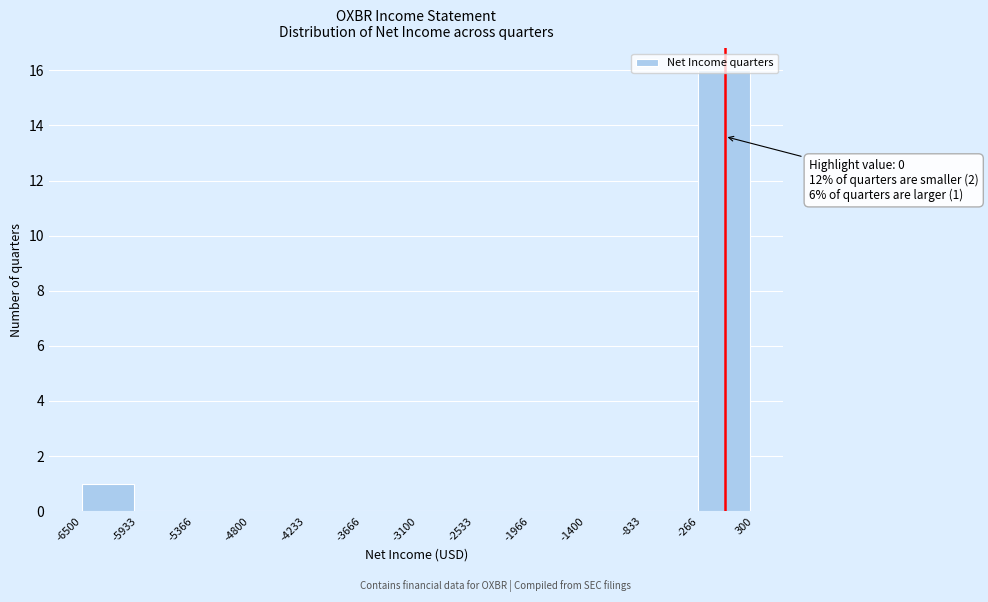

Over which range of the x-axis is the bar tallest?

-266 to 300